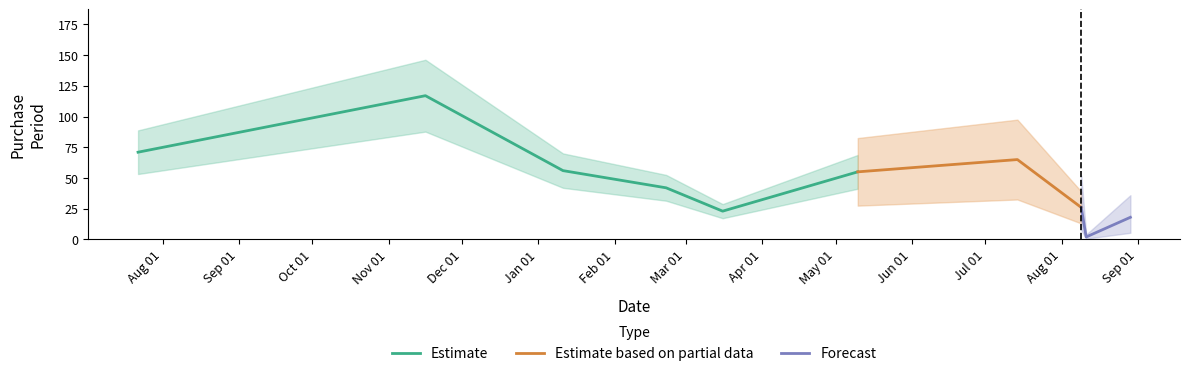

Approximately how many times larger is the value at 2015-11-16 compared to 2016-07-14?

1.8